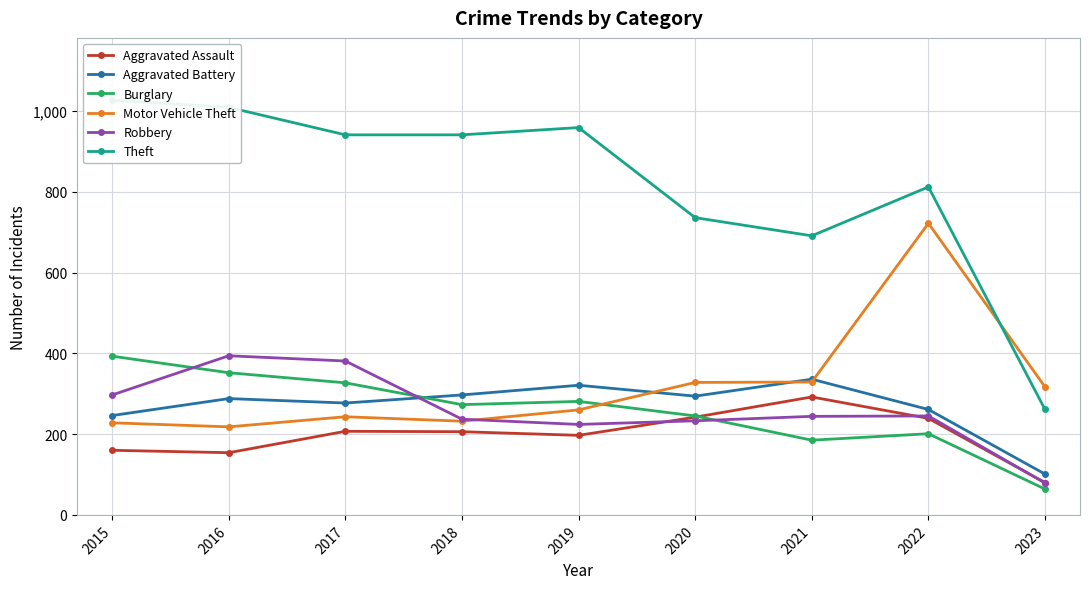

What is the sum of all Robbery values?

2334